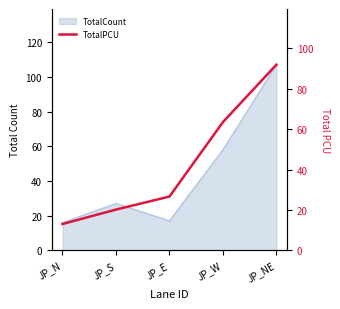

Where is the data nearest to the value 52?

JP_W